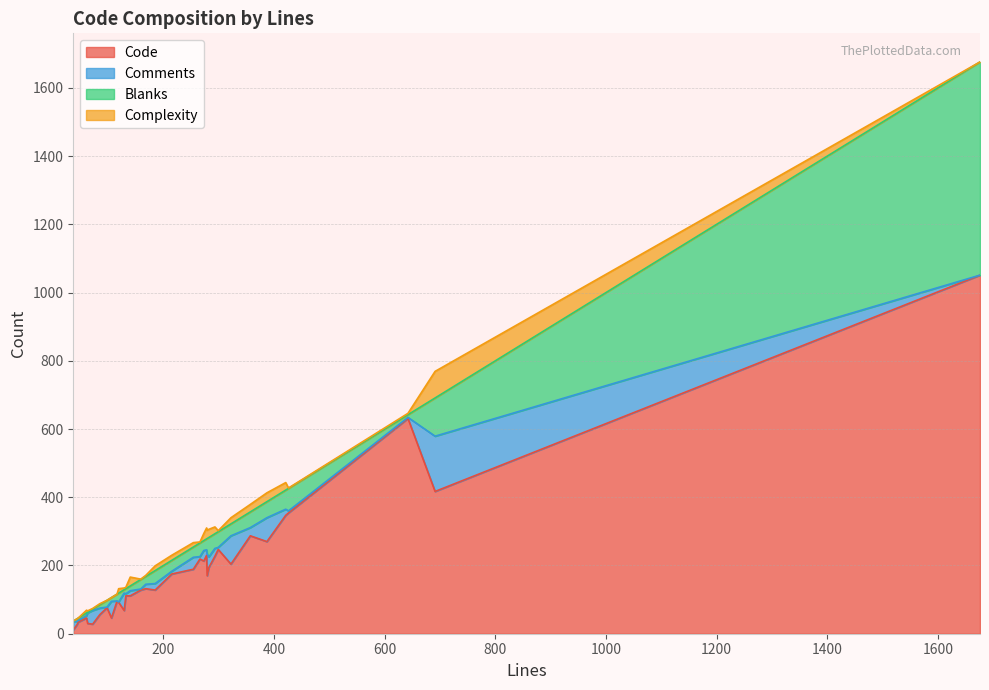

What is the difference between the highest and lowest values at 44?

27